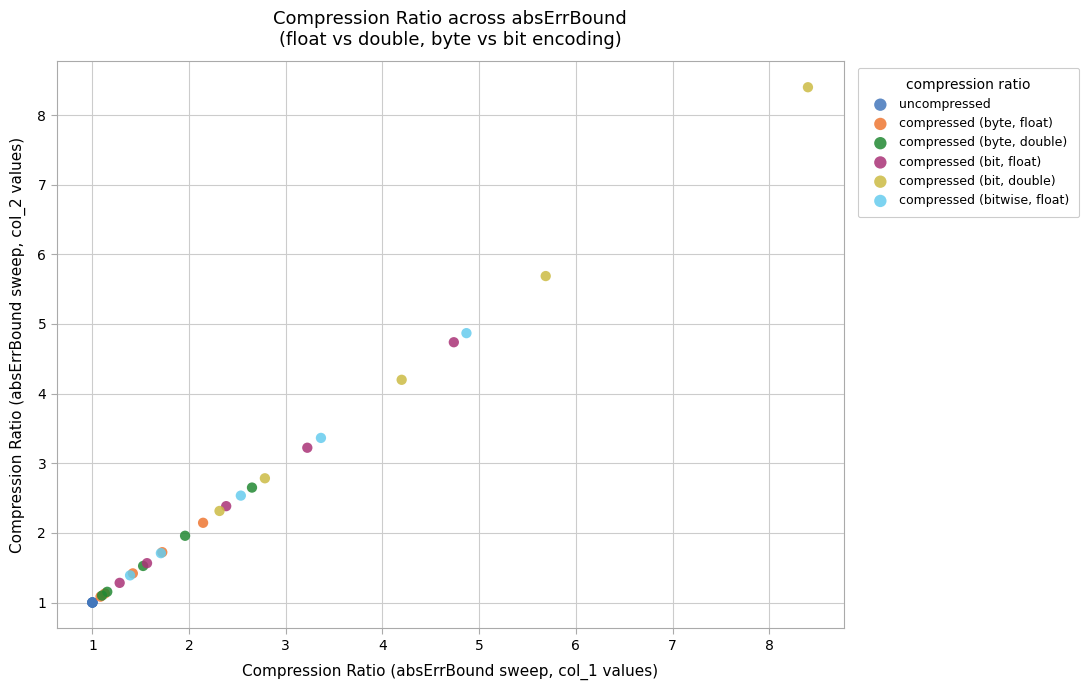

Which series reaches the maximum Y coordinate?

compressed (bit, double)